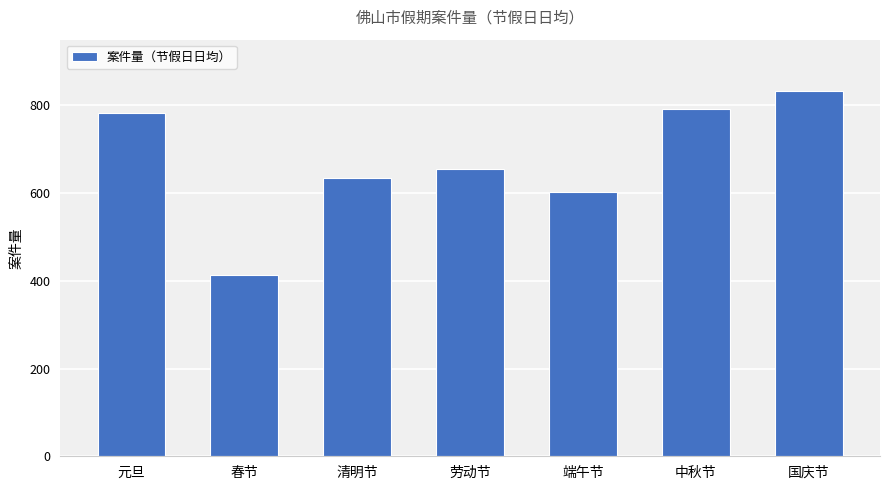

How many bars are there in total?

7